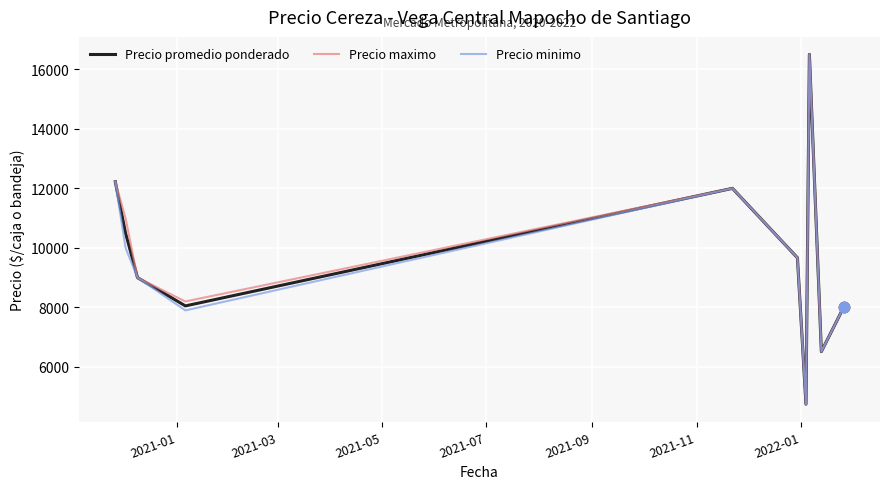

What is the smallest value displayed?

4750.0